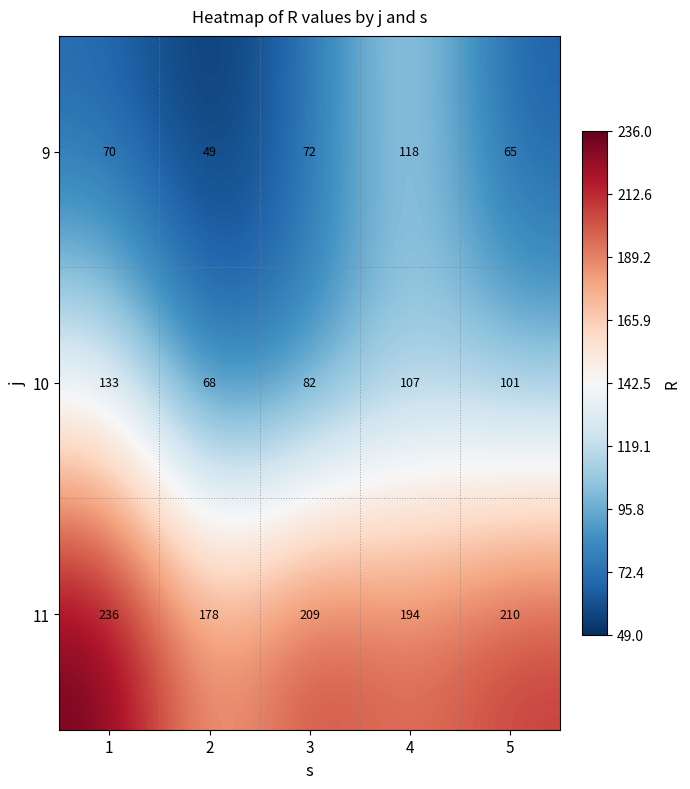

The 9 series shows 27 at 3. True or false?

False